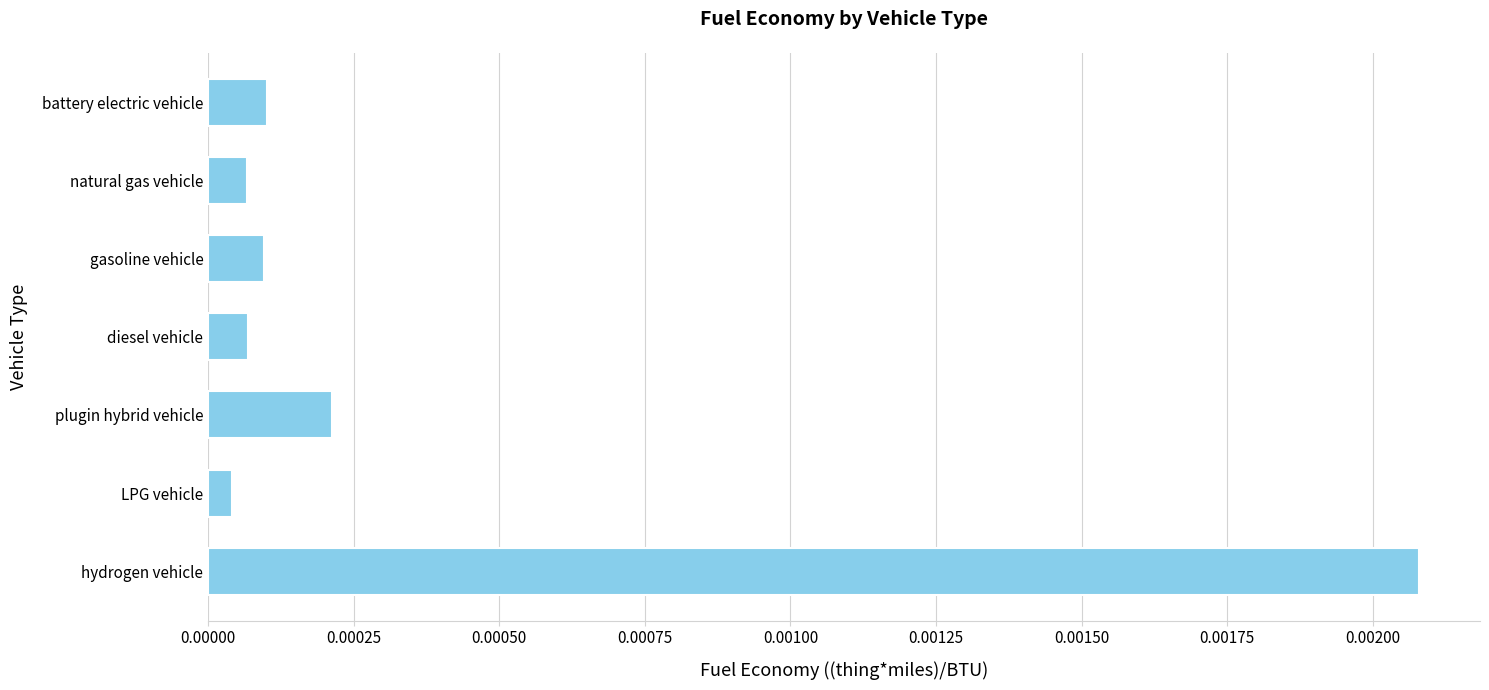

Where is the data nearest to the value 0?

LPG vehicle